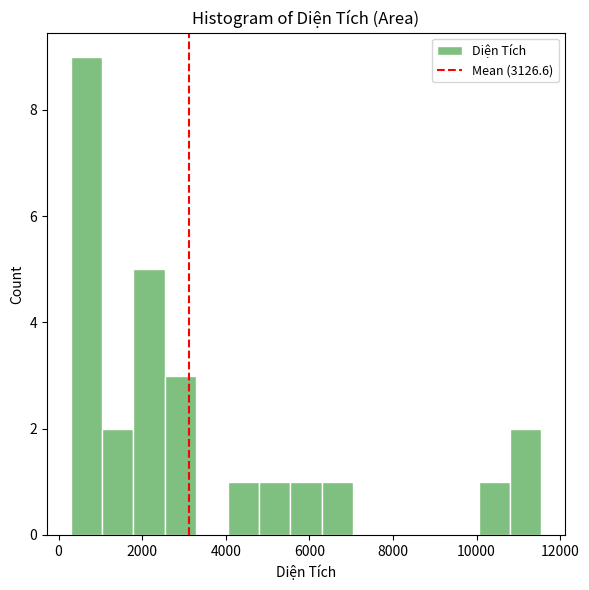

Read against the x-axis, roughly where is the centre of the tallest bar?

600